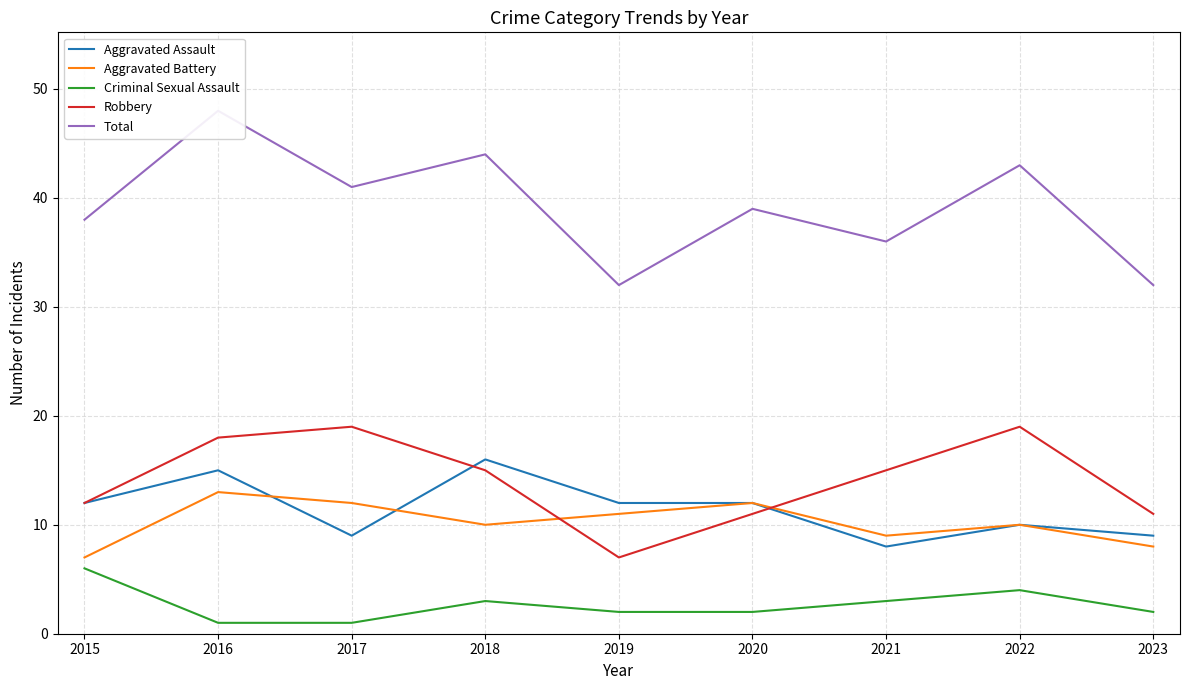

Does the chart have visible grid lines?

Yes